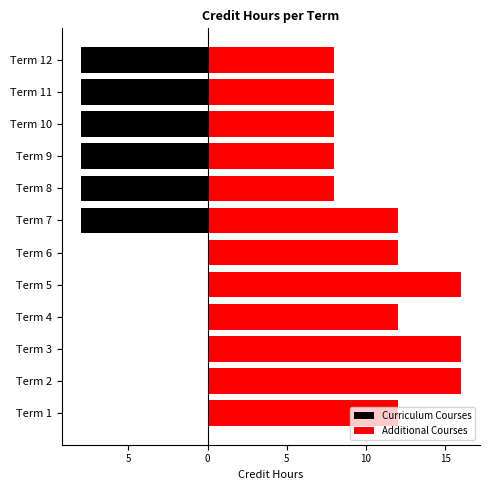

What is the maximum value for Additional Courses?

16